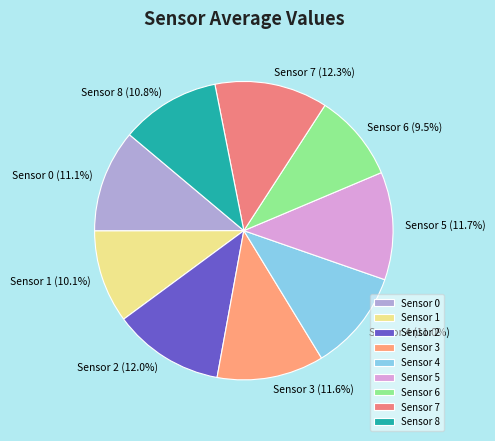

How many slices are in this pie chart?

9